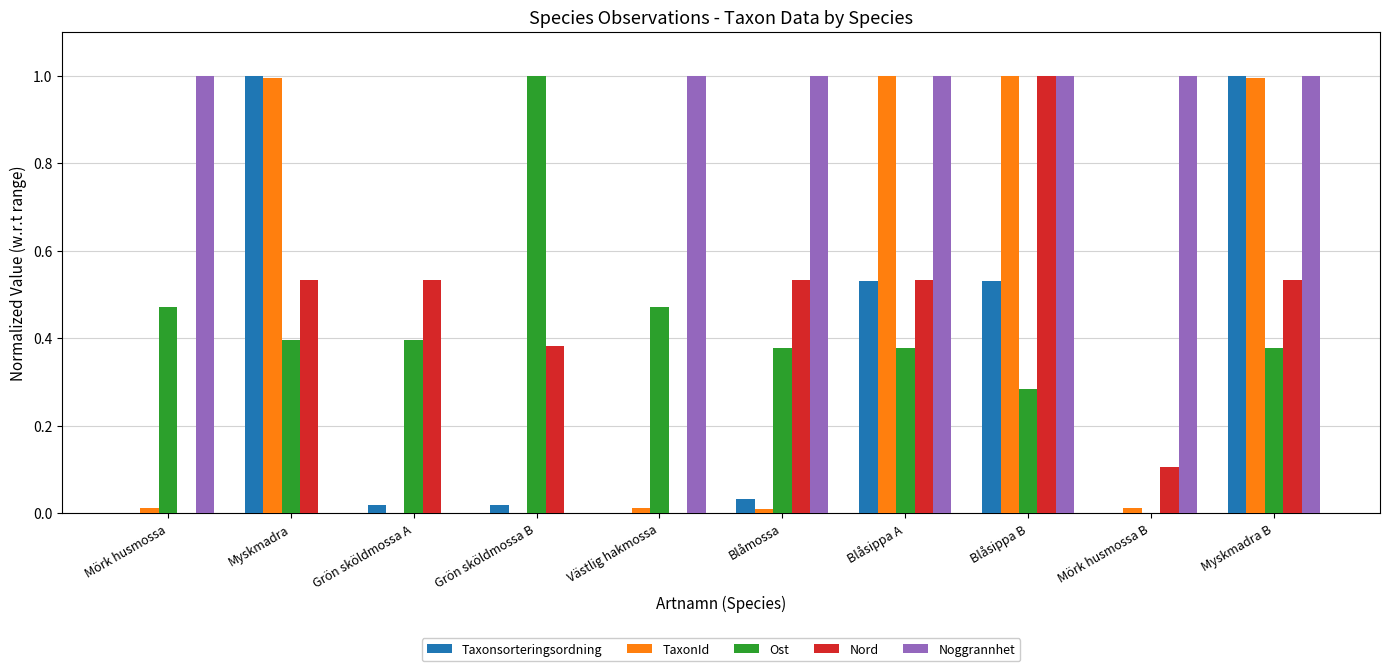

What is the sum of all Ost values?

4.2